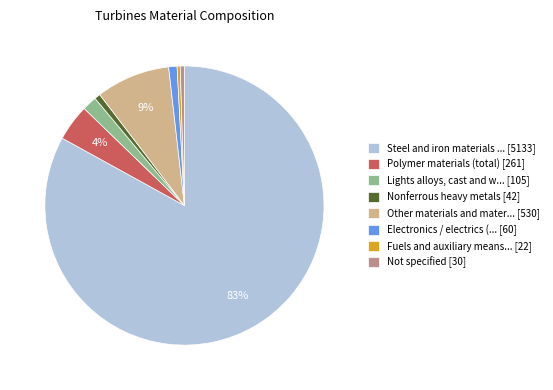

Between Other materials and mater... [530] and Steel and iron materials ... [5133], which is larger?

Steel and iron materials ... [5133]